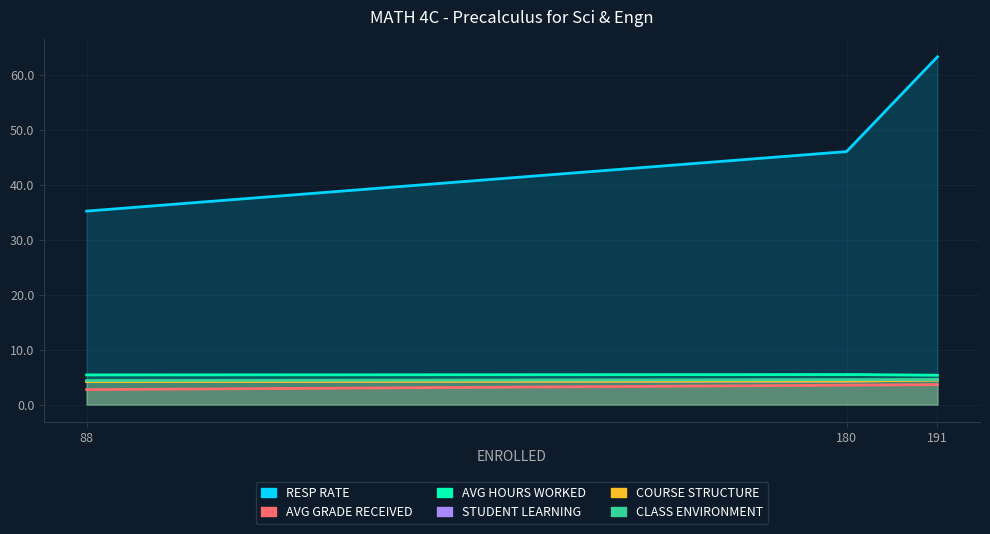

What is the value of the COURSE STRUCTURE point at the 3rd from the left?

4.5